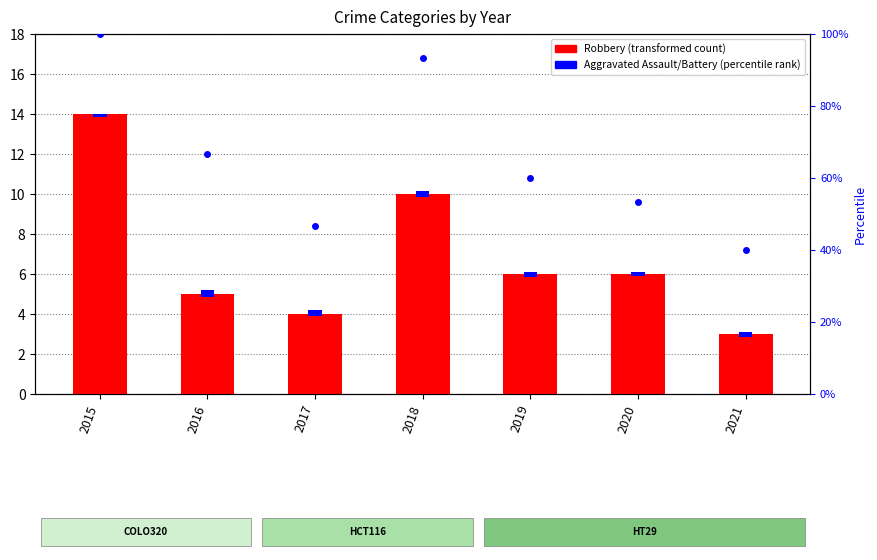

Read the value at 2021, to the nearest 5.

5